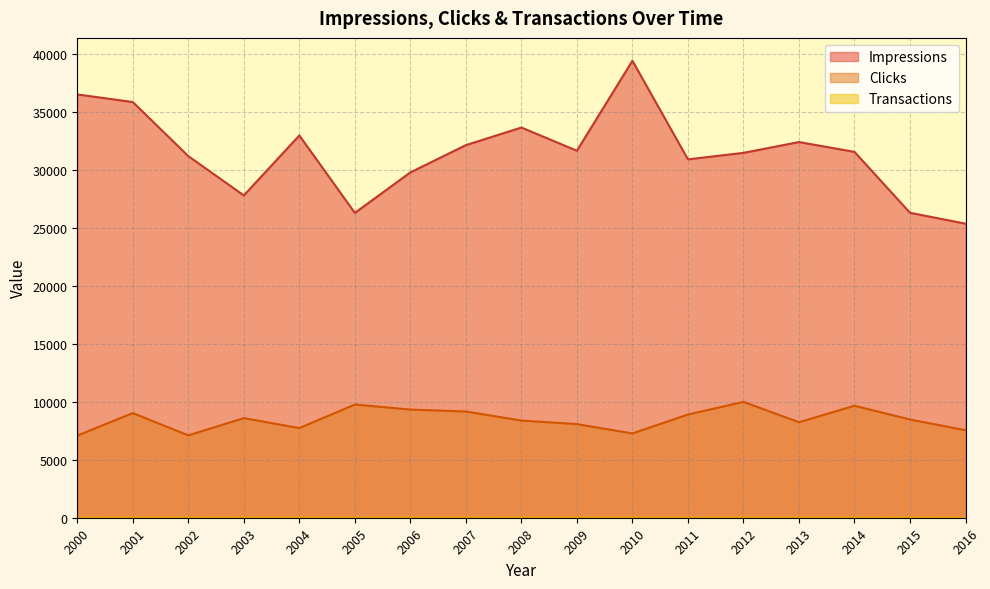

Which label corresponds to the largest value in the chart?

2010